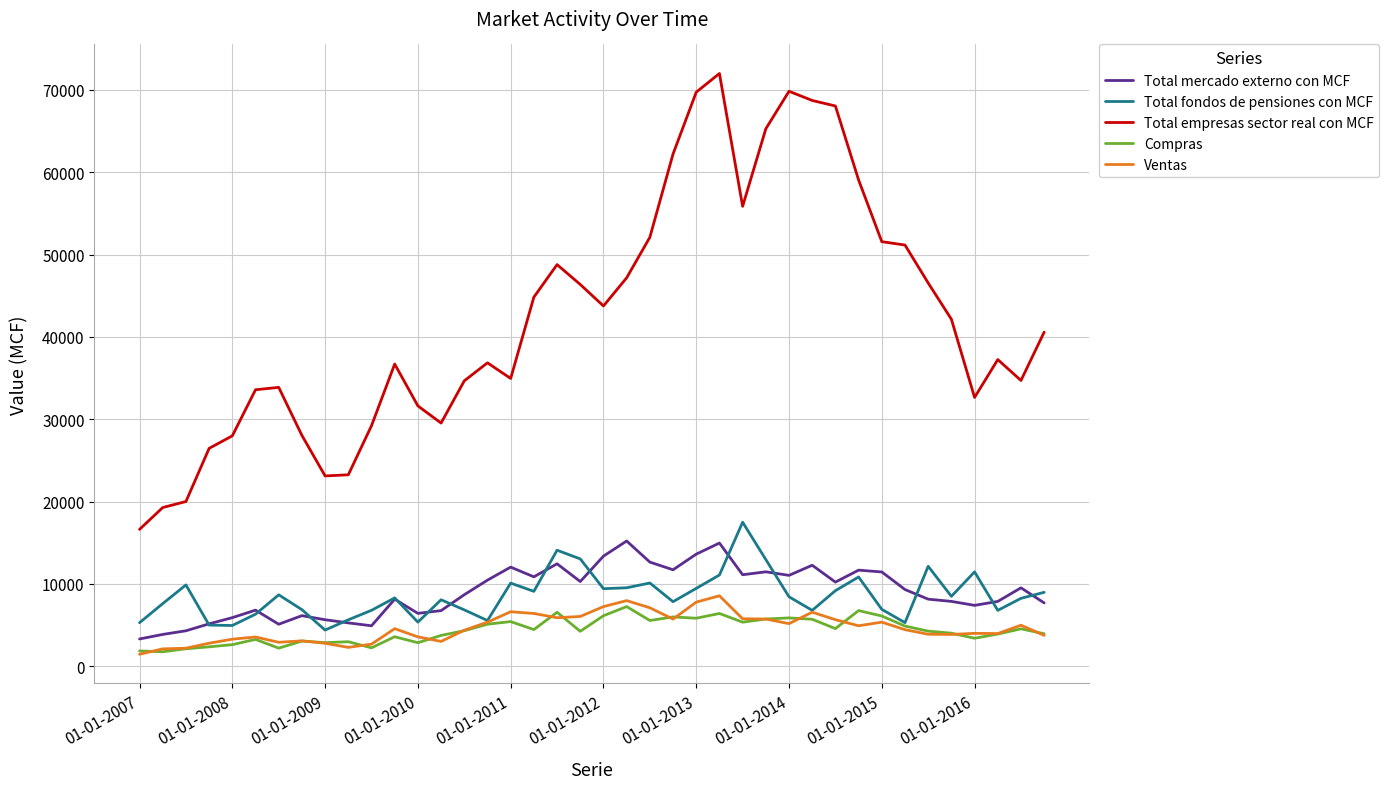

Which series has the largest range (max minus min)?

Total empresas sector real con MCF